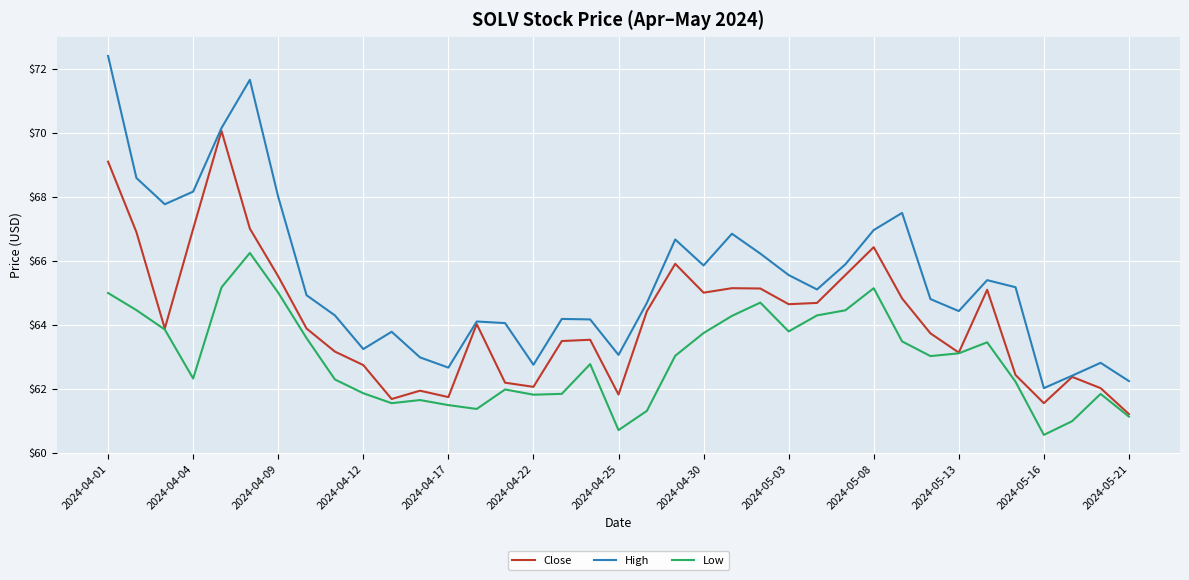

What is the sum of all Low values?

2329.8